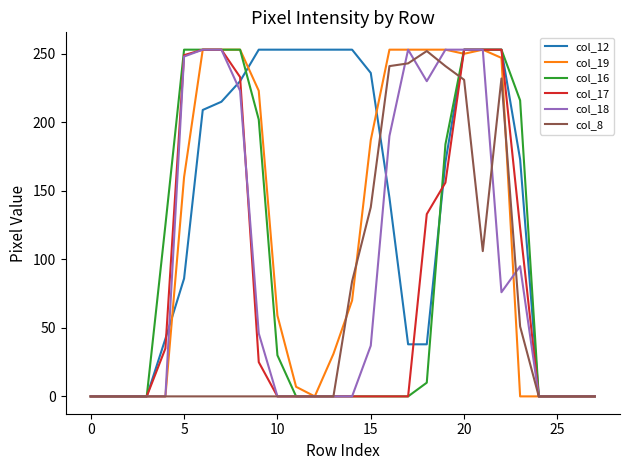

Count the number of categories in the chart.

28